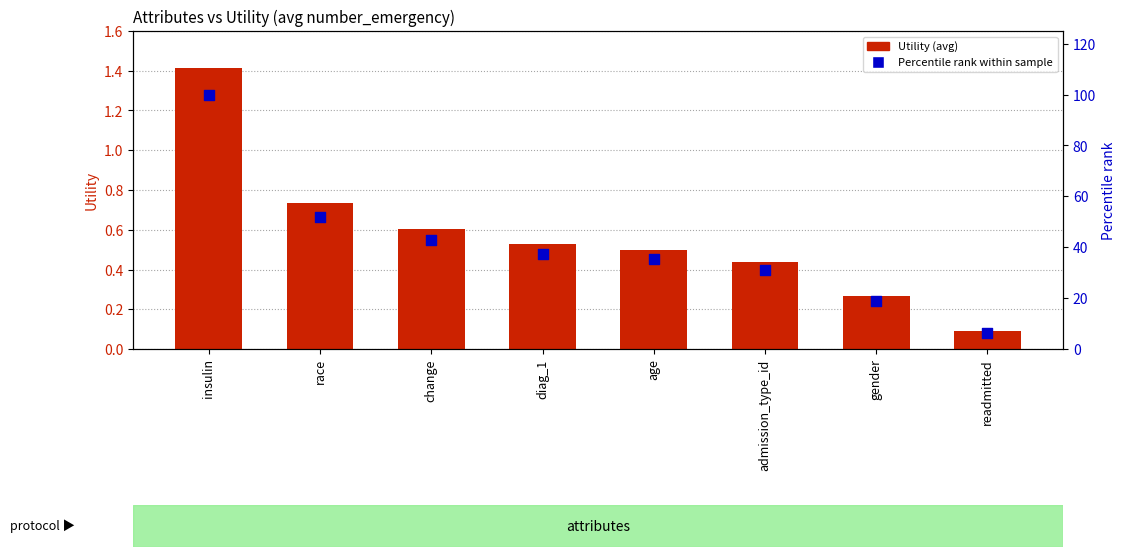

At how many categories does at least one series exceed 53?

1